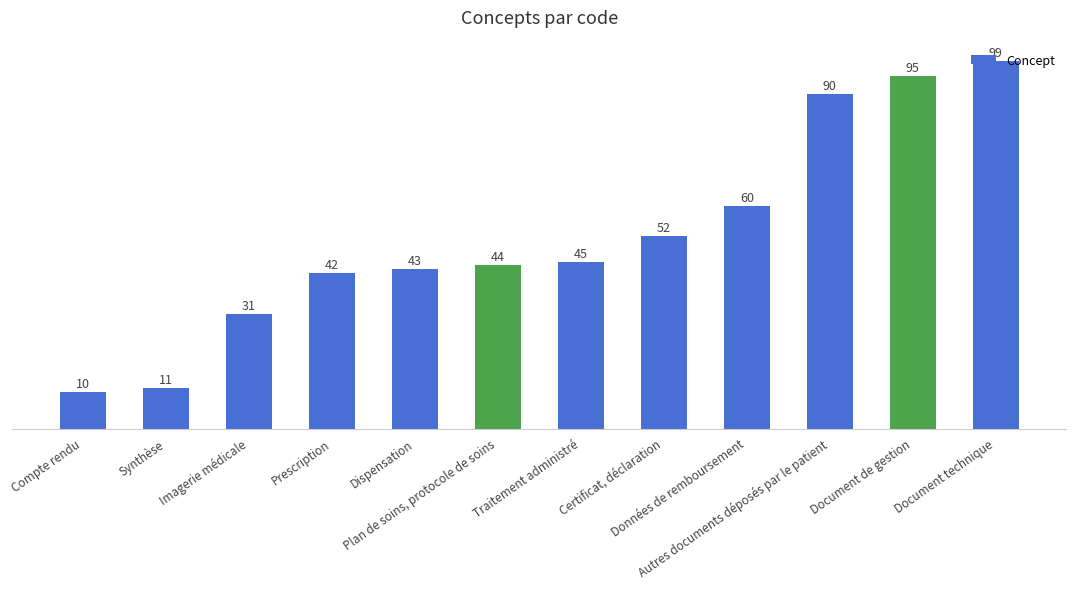

Reading right to left, transcribe all the data shown in this chart.

99	95	90	60	52	45	44	43	42	31	11	10